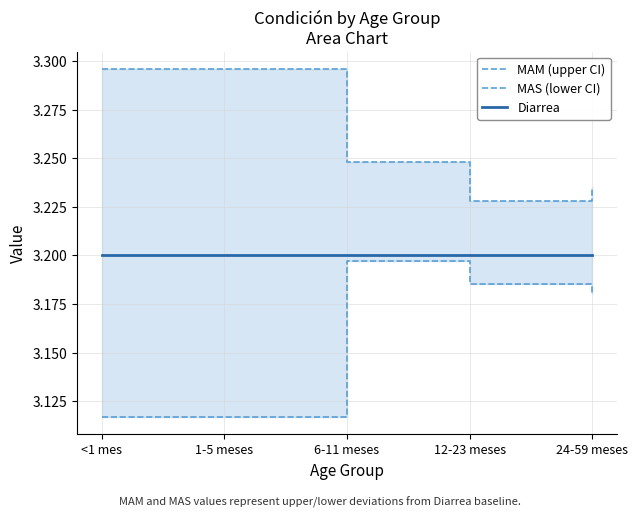

What is the label of the 3rd point from the right?

6-11 meses